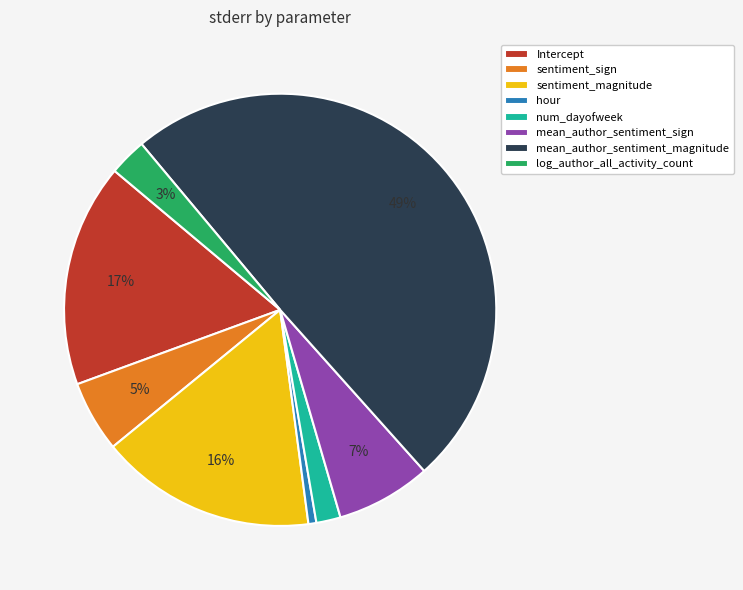

Is sentiment_magnitude the majority of the pie?

No